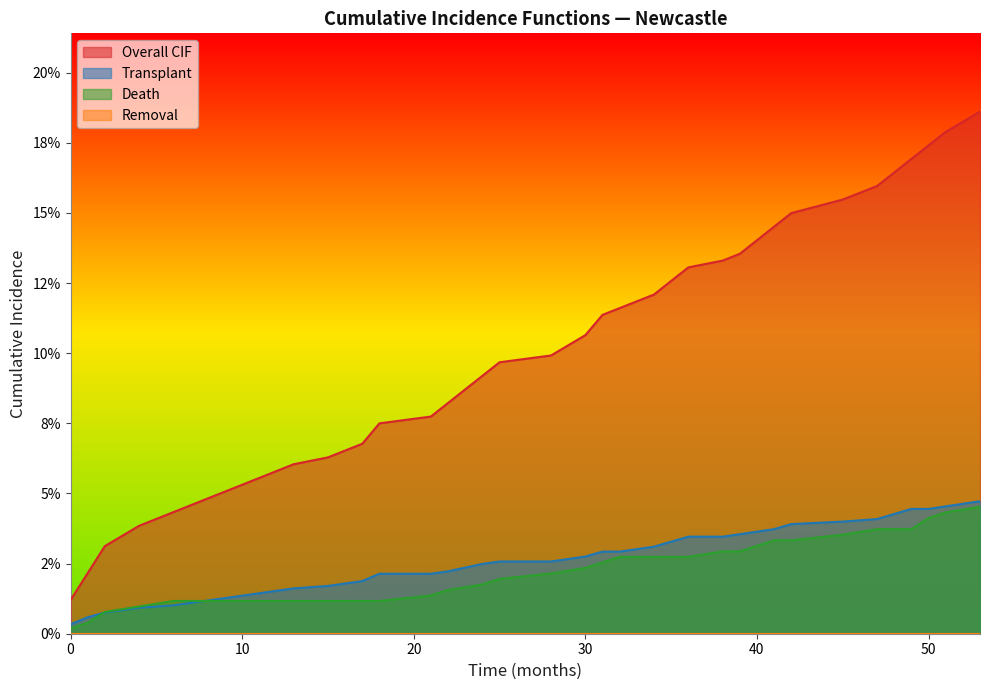

True or false: Death and Overall CIF intersect in this chart.

False